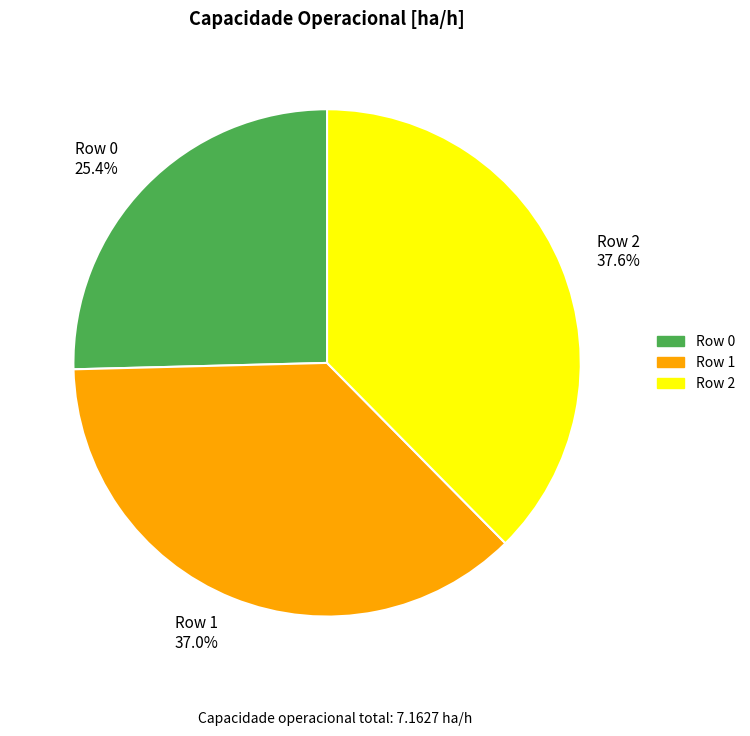

What is the ratio of the value at Row 2 37.6% to the value at Row 1 37.0%?

1.0